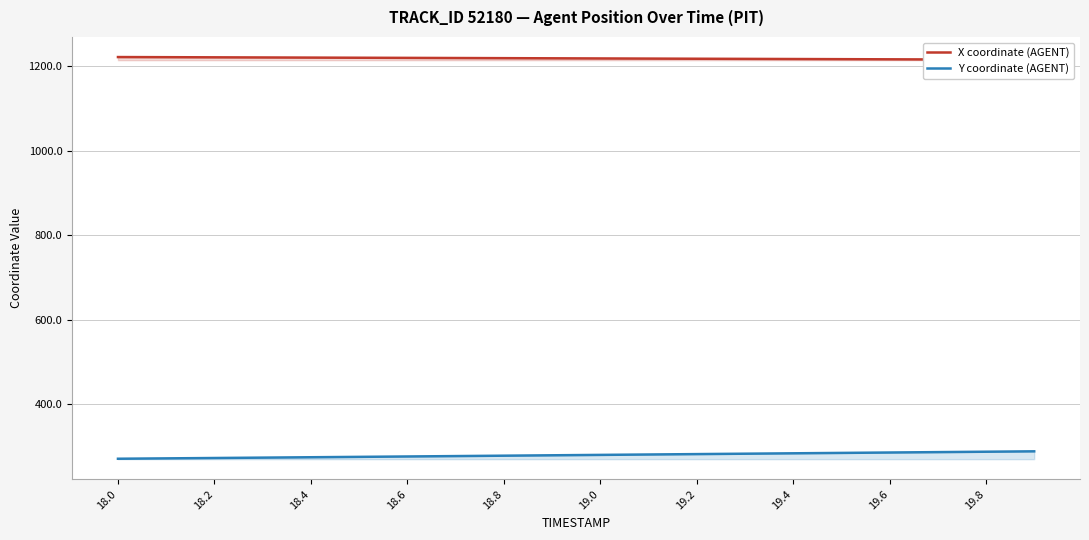

True or false: Y coordinate (AGENT) has a value of 273.8 at 18.4.

True